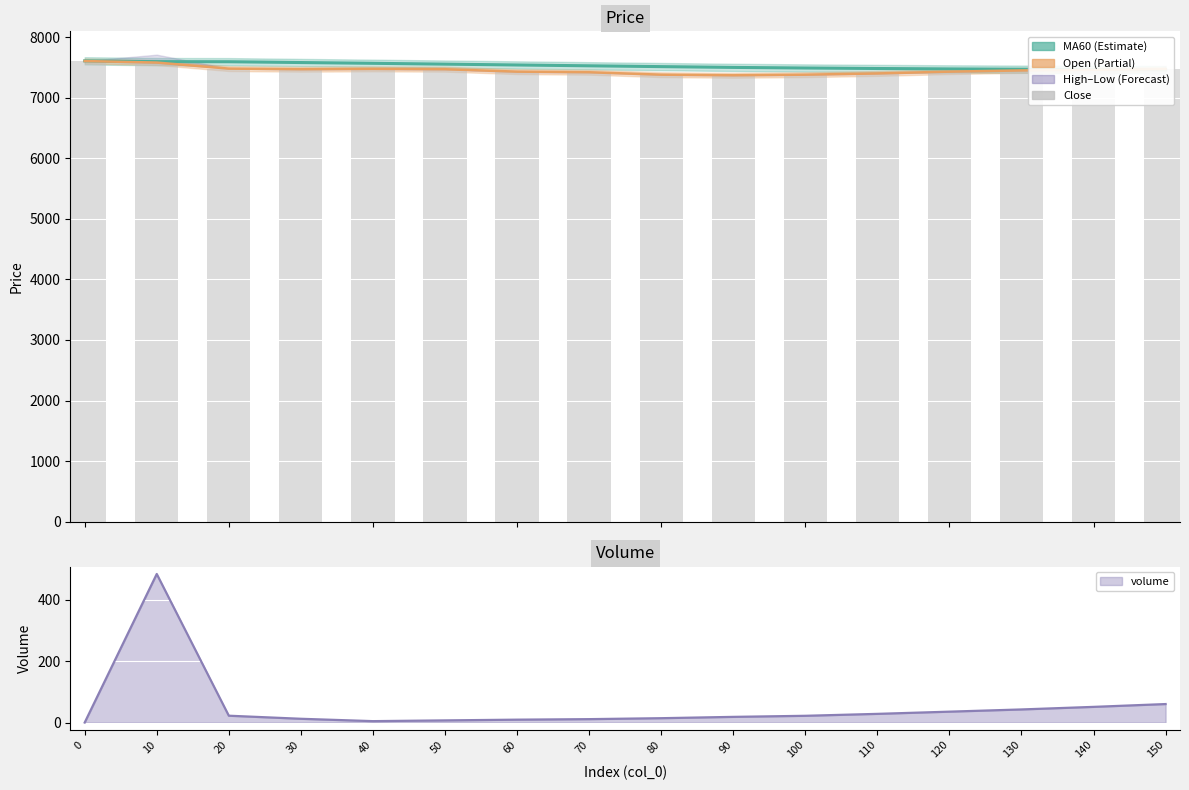

What is the sum of the values at 150 and 30?

14940